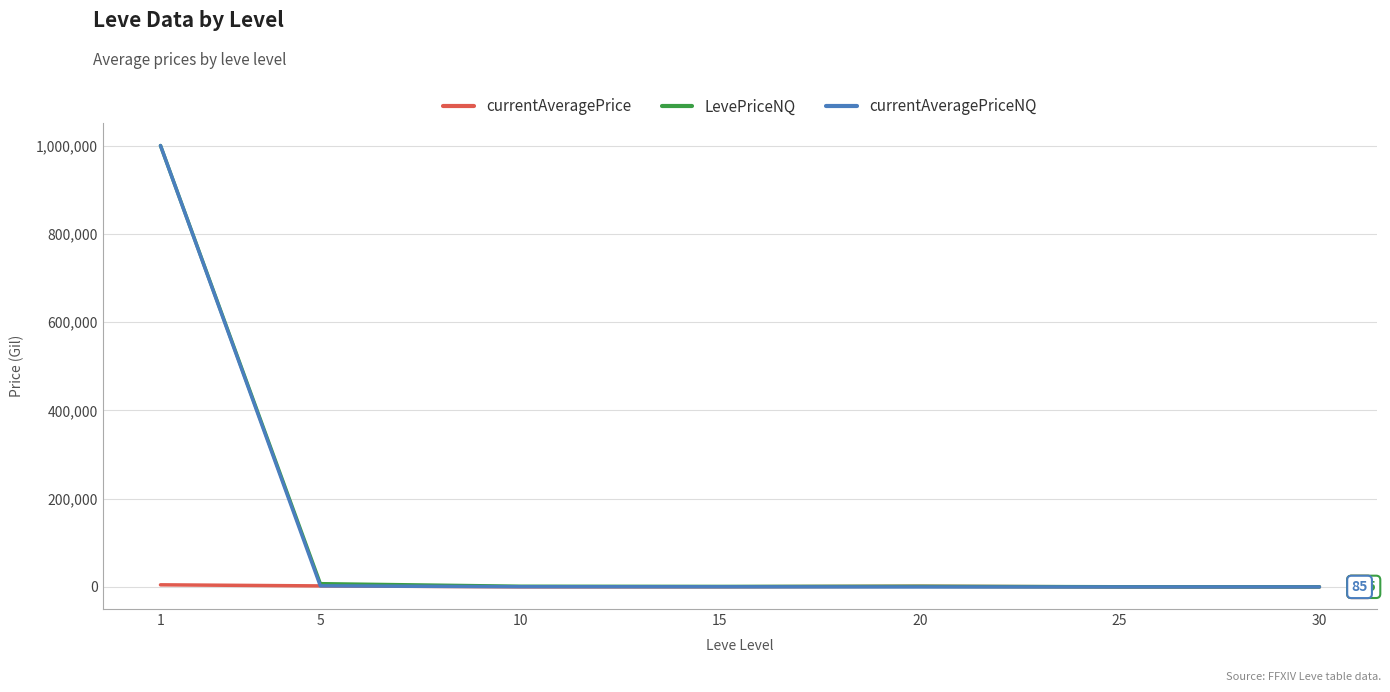

Does the chart display data point markers on the line(s)?

No